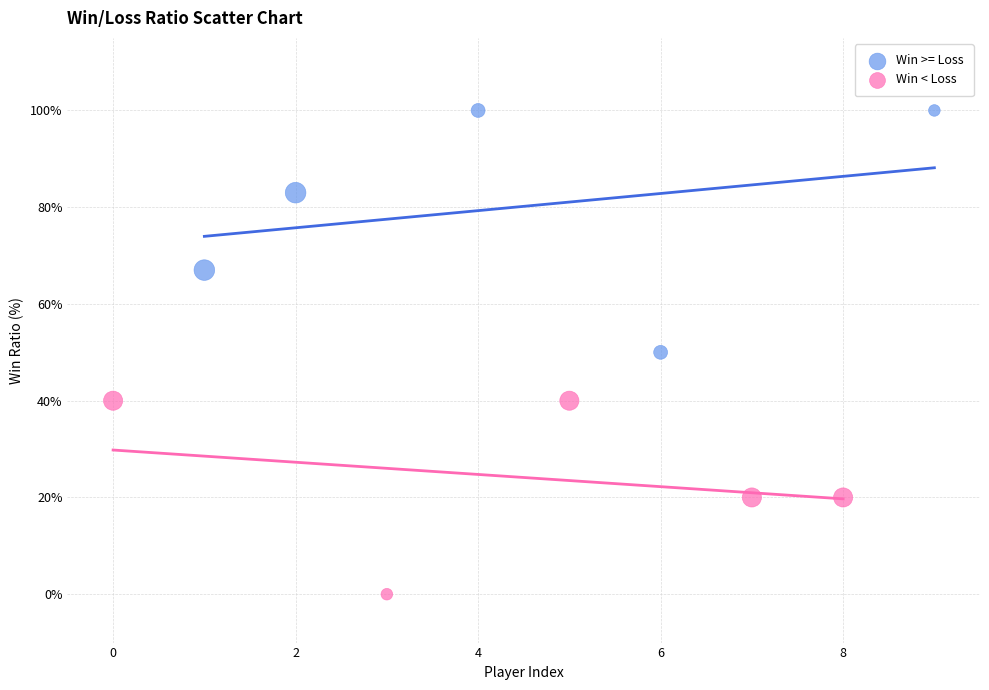

Which series reaches the minimum Y coordinate?

Win < Loss